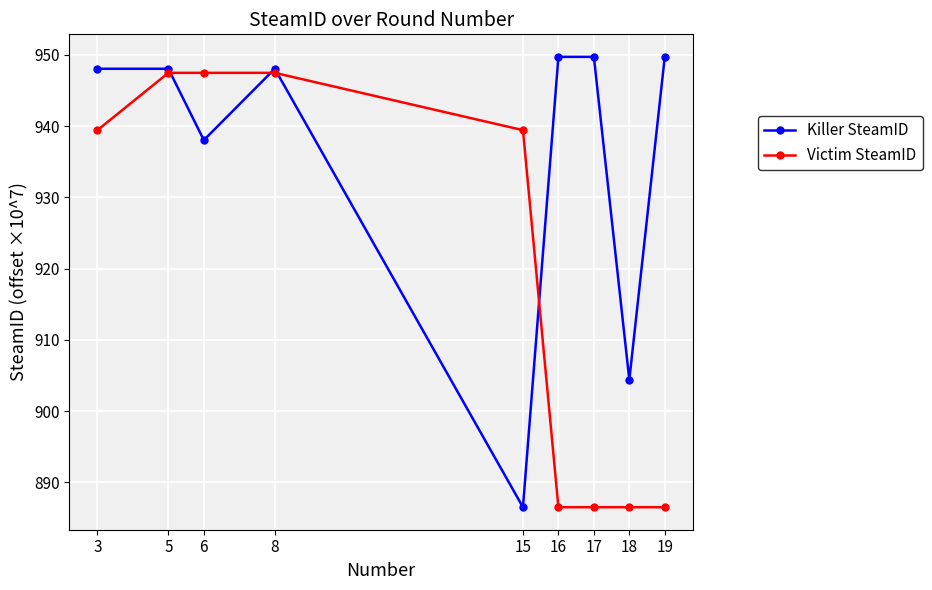

At which label does Killer SteamID reach its minimum?

15